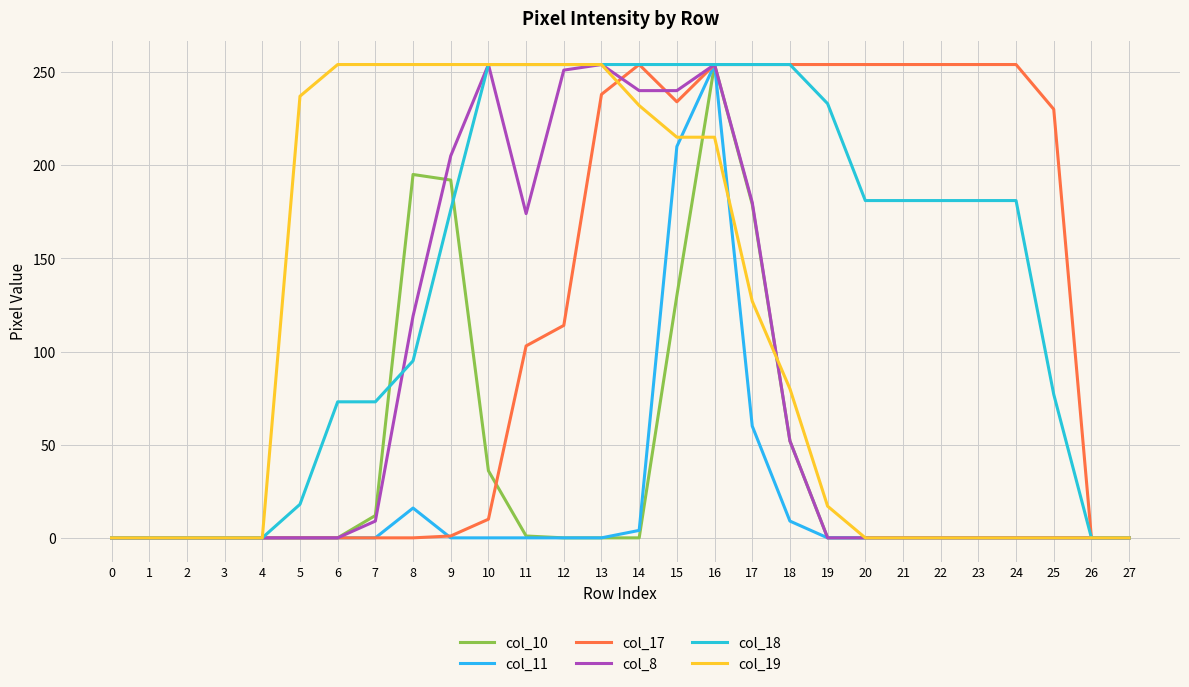

True or false: col_19 has a value of 369 at 5.

False